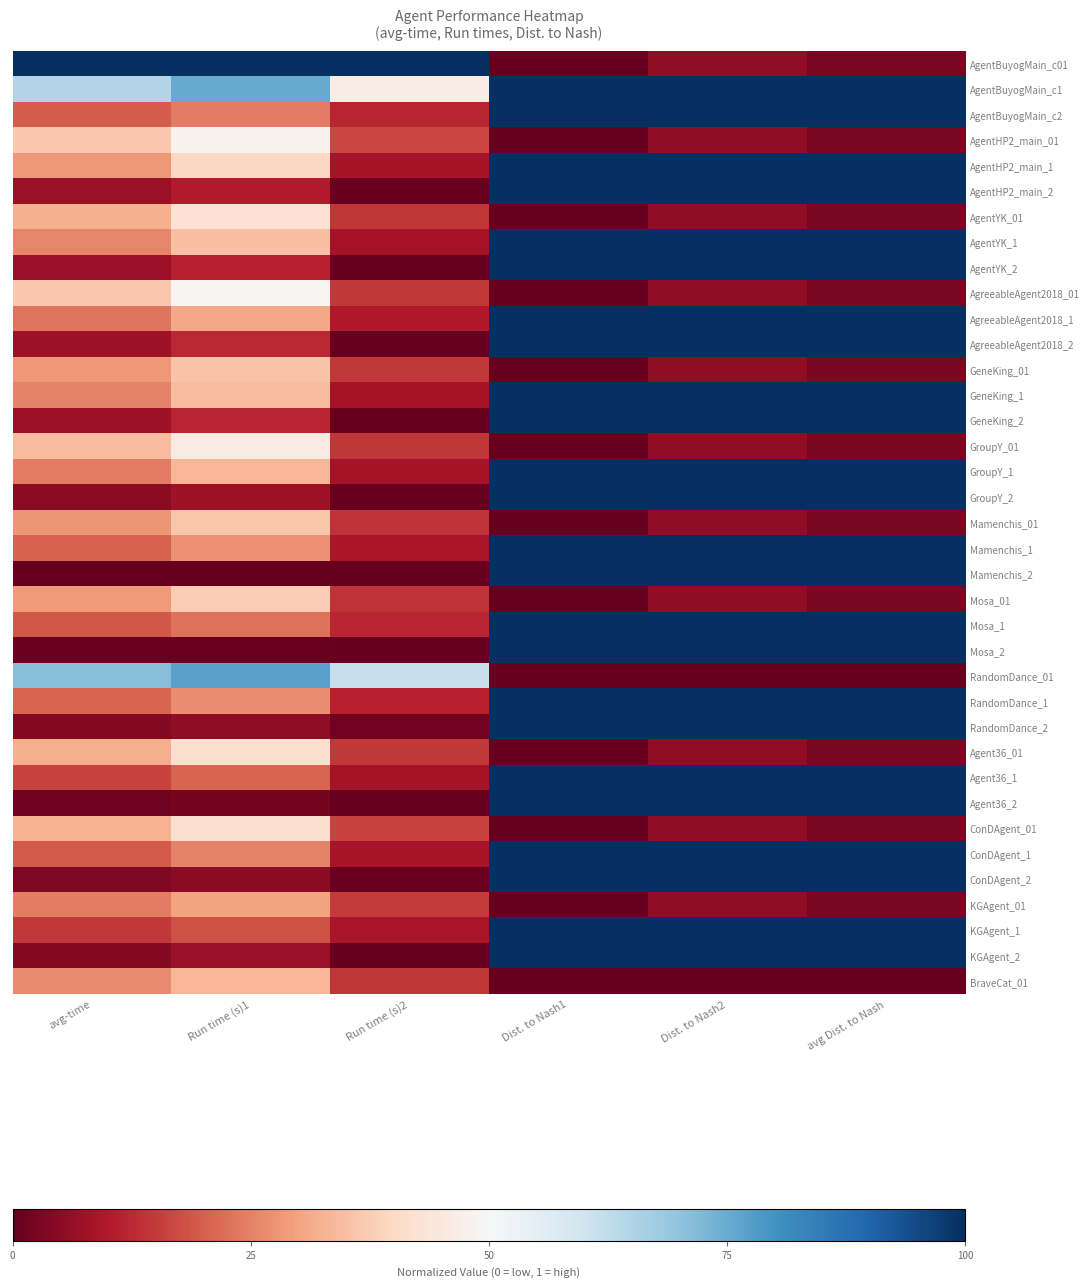

What is the spread (max minus min) of values at Run time (s)1?

1.0